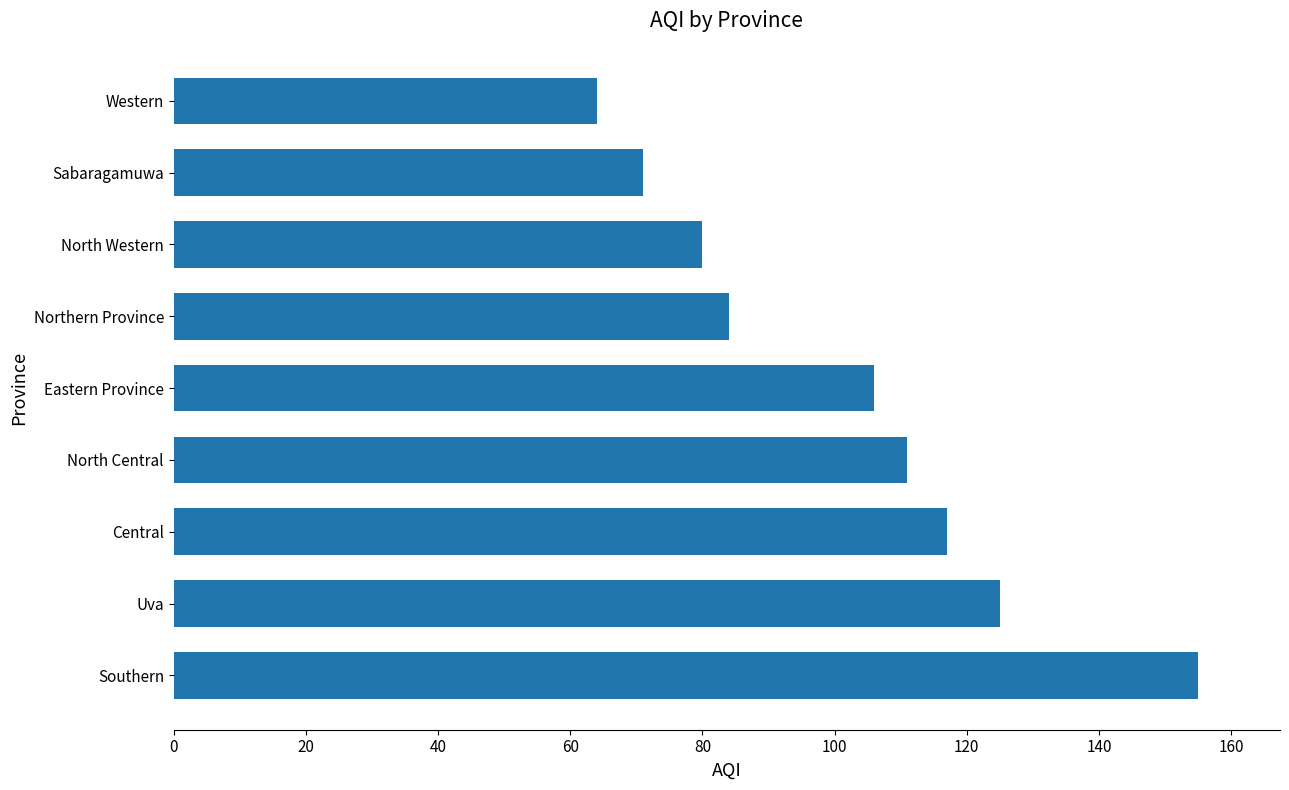

How many series are shown in this chart?

1